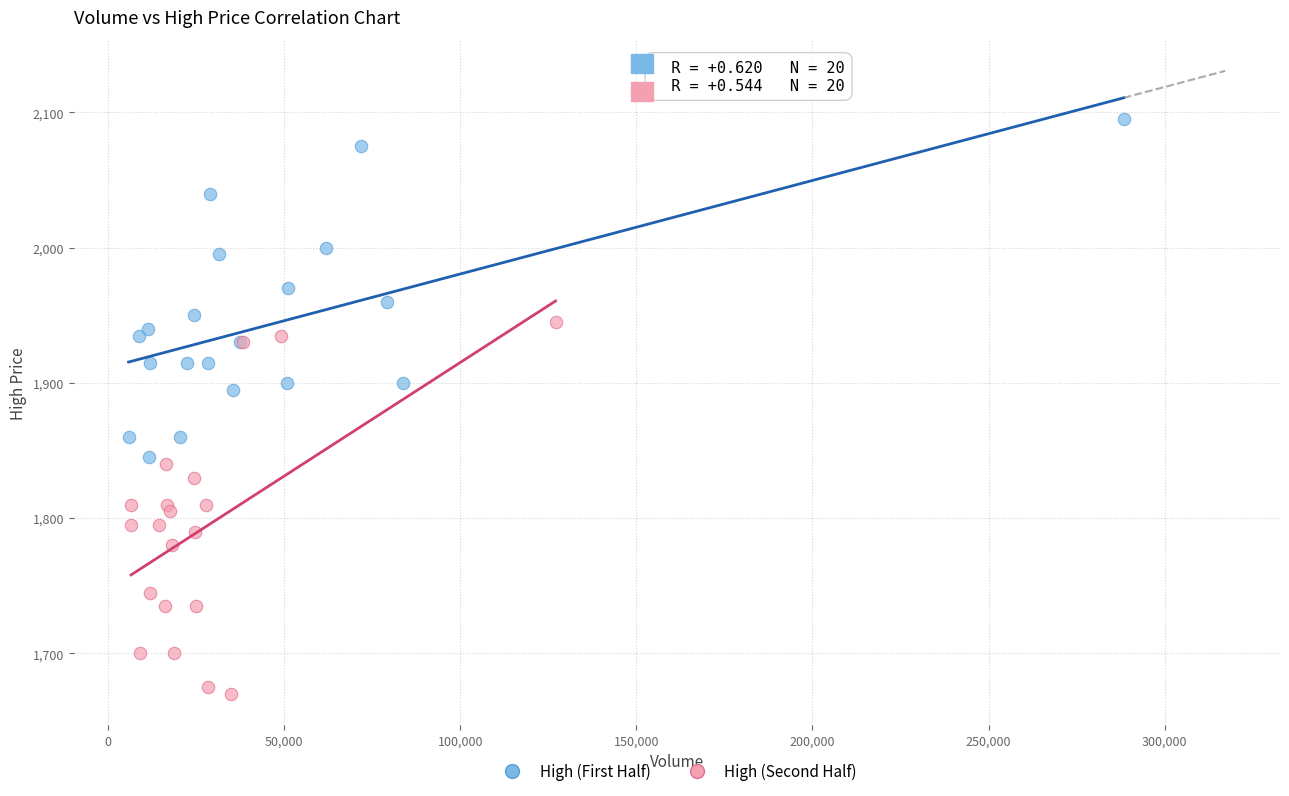

Which series reaches the maximum Y coordinate?

High (First Half)